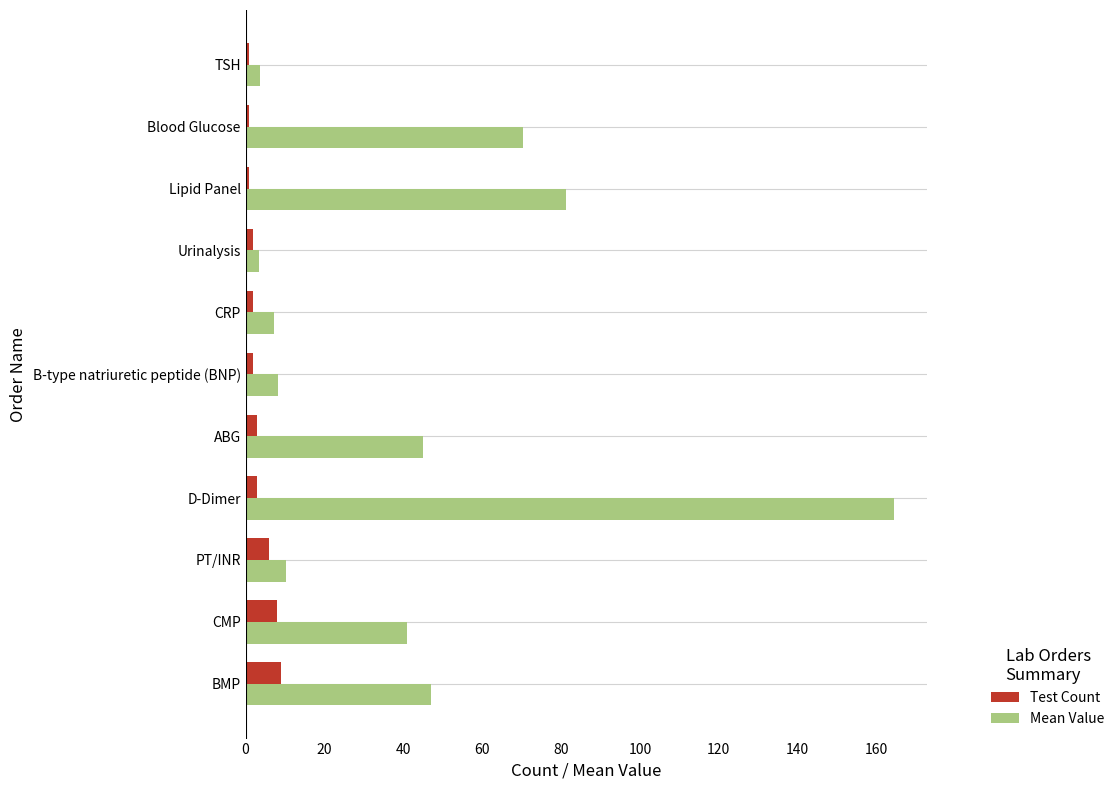

The Test Count series shows 6.0 at PT/INR. True or false?

True